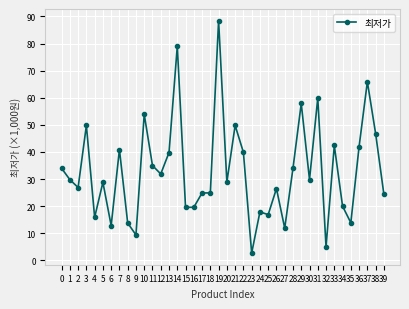

What is the smallest value displayed?

2700